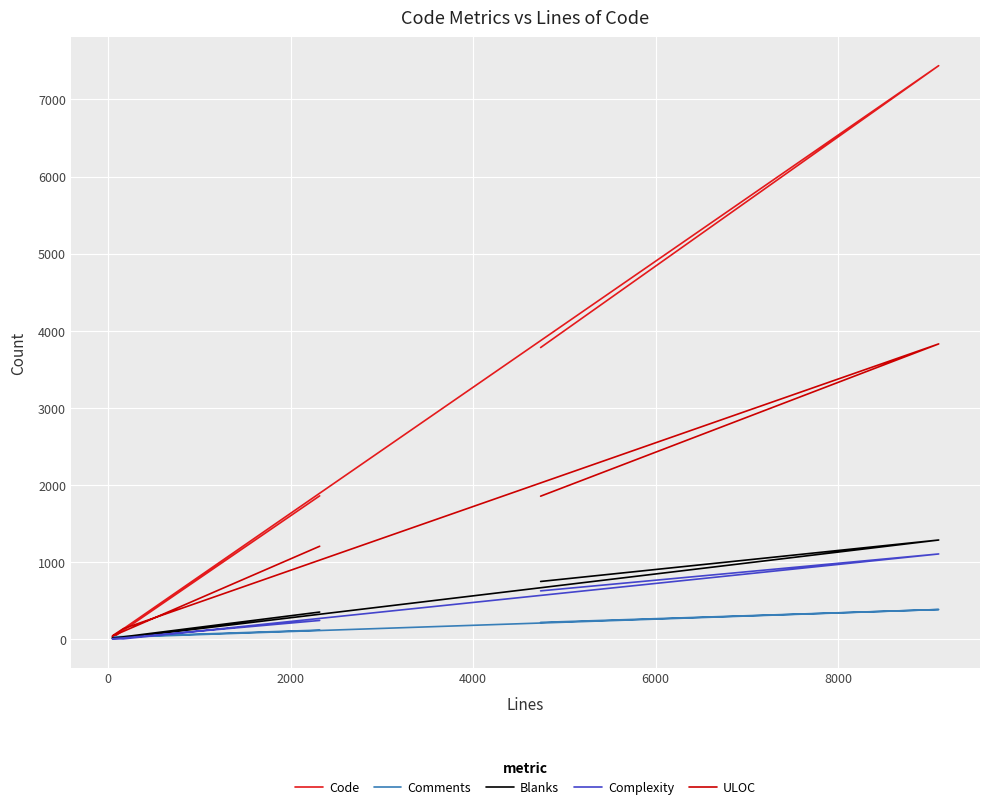

What is the average value of the ULOC series?

1183